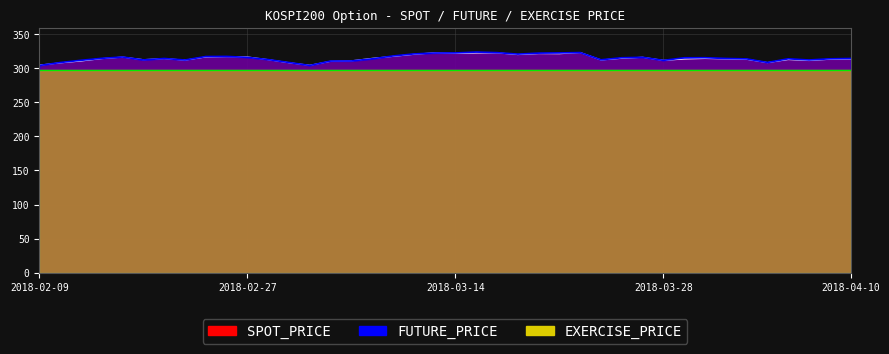

List the labels in order of SPOT_PRICE value, smallest first.

2018-03-05, 2018-02-09, 2018-02-12, 2018-03-02, 2018-04-04, 2018-03-06, 2018-02-13, 2018-03-07, 2018-04-06, 2018-03-28, 2018-02-22, 2018-03-23, 2018-02-20, 2018-02-28, 2018-04-05, 2018-04-03, 2018-04-09, 2018-03-29, 2018-04-10, 2018-04-02, 2018-02-14, 2018-02-21, 2018-03-30, 2018-03-08, 2018-03-26, 2018-03-27, 2018-02-19, 2018-02-23, 2018-02-27, 2018-02-26, 2018-03-09, 2018-03-19, 2018-03-12, 2018-03-21, 2018-03-20, 2018-03-14, 2018-03-15, 2018-03-16, 2018-03-13, 2018-03-22